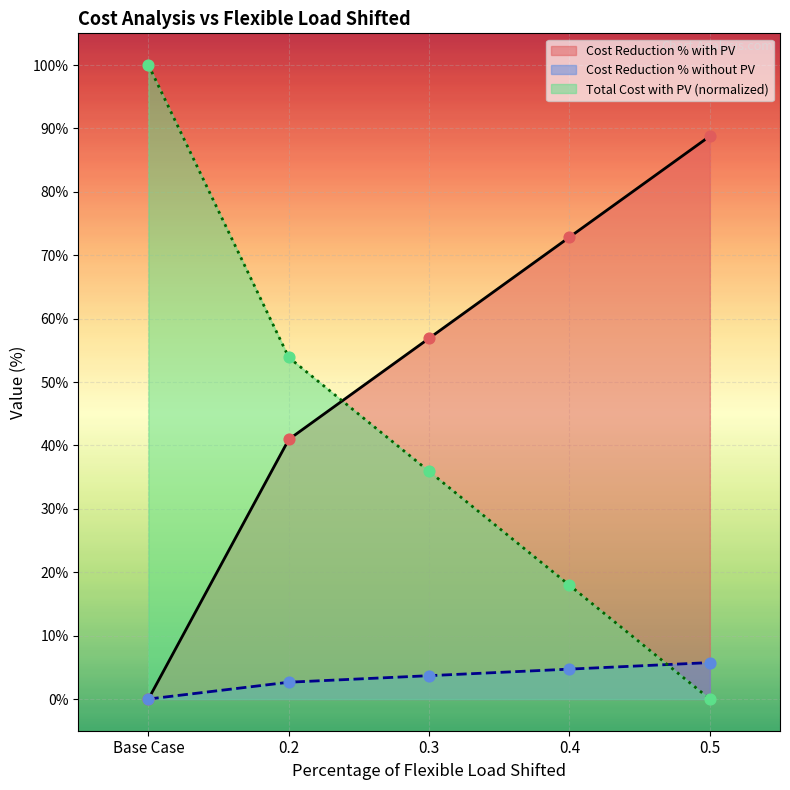

Which series has the largest total across all categories?

Cost Reduction % with PV